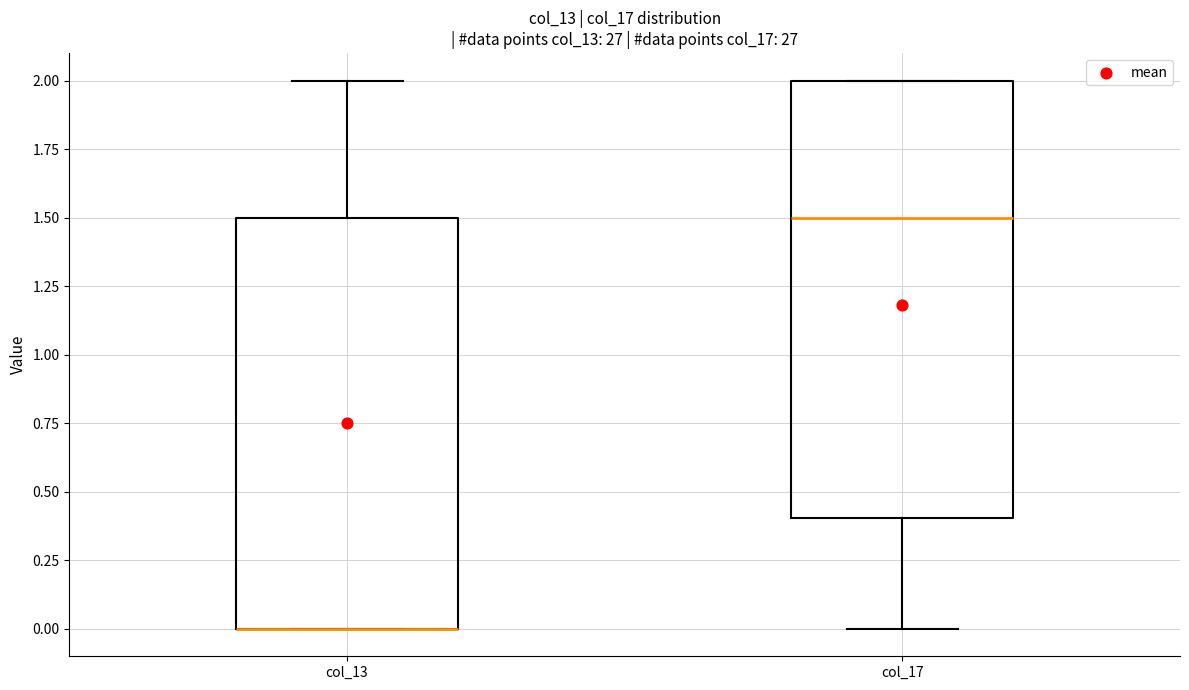

Reading left to right, transcribe this box plot: for each box, give where its median line is, the range the box spans, and where its two whiskers end, as read against the y-axis. The values are not printed on the chart, so give them approximately, as read against the axis.

col_13: median 0.0 (drawn on the box's lower edge), box 0.0 to 1.5, whiskers 0.0 to 2.0
col_17: median 1.5, box 0.4 to 2.0, whiskers 0.0 to 2.0